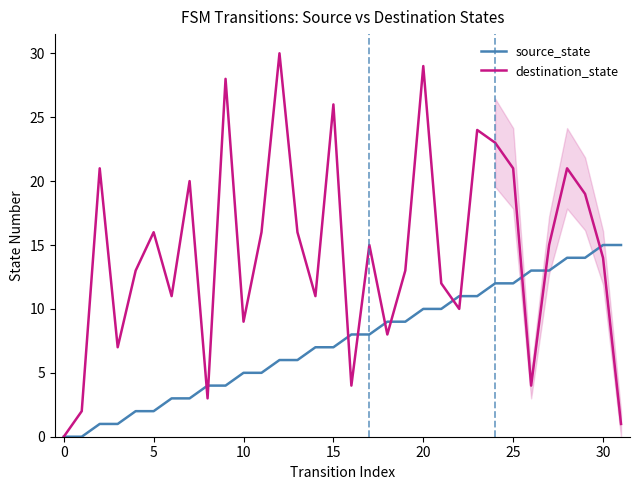

Which series has the largest total across all categories?

destination_state